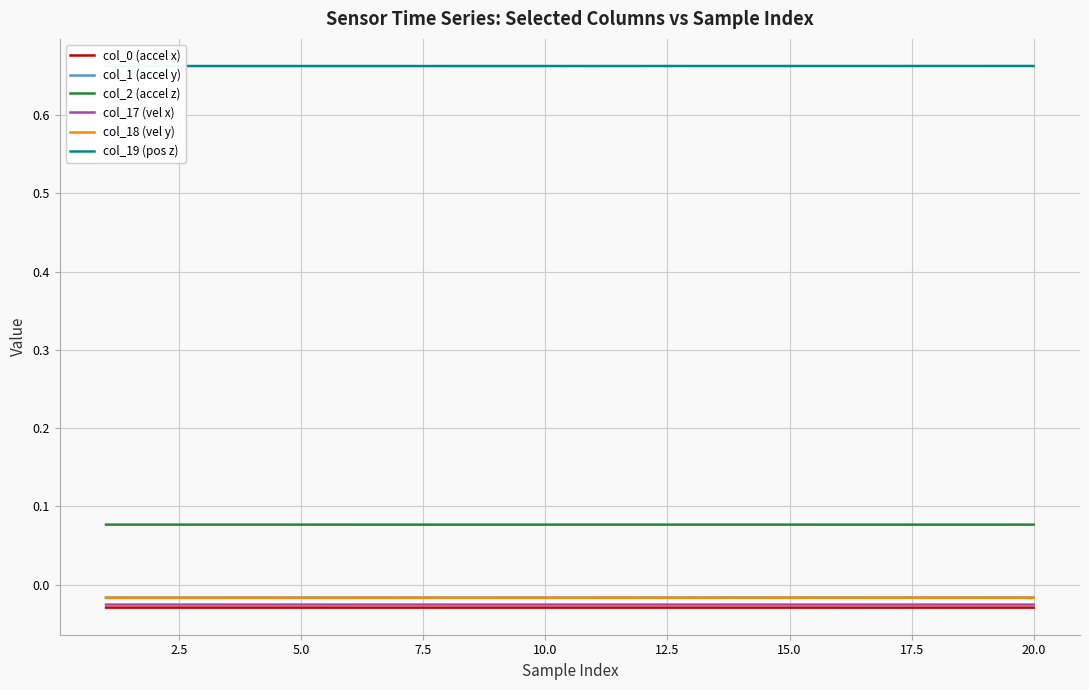

True or false: col_0 (accel x) and col_19 (pos z) cross at least once.

False